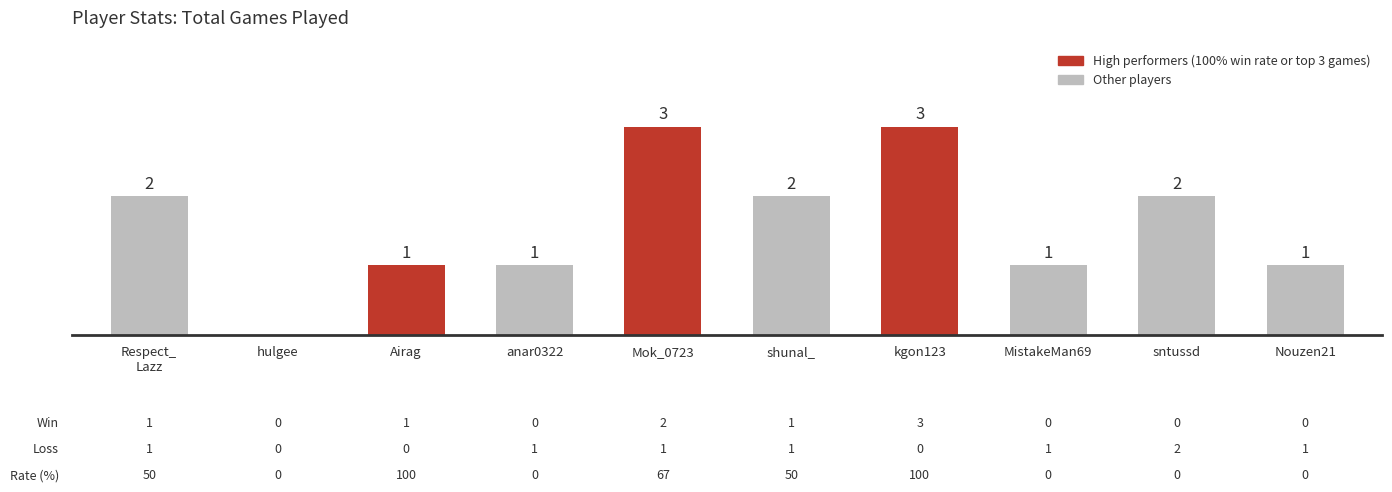

Are the bars horizontal?

No